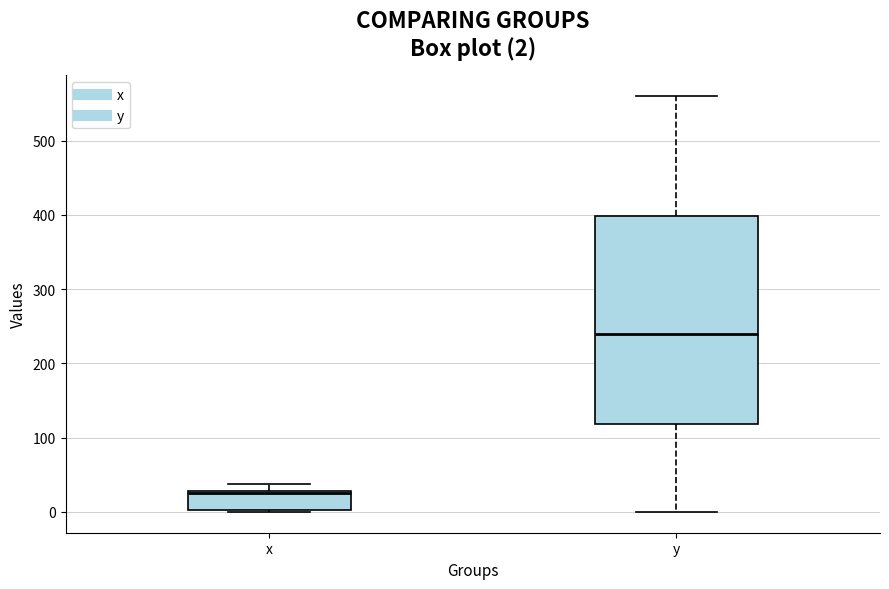

Comparing the boxes themselves (not the whiskers), which one is the tallest?

y